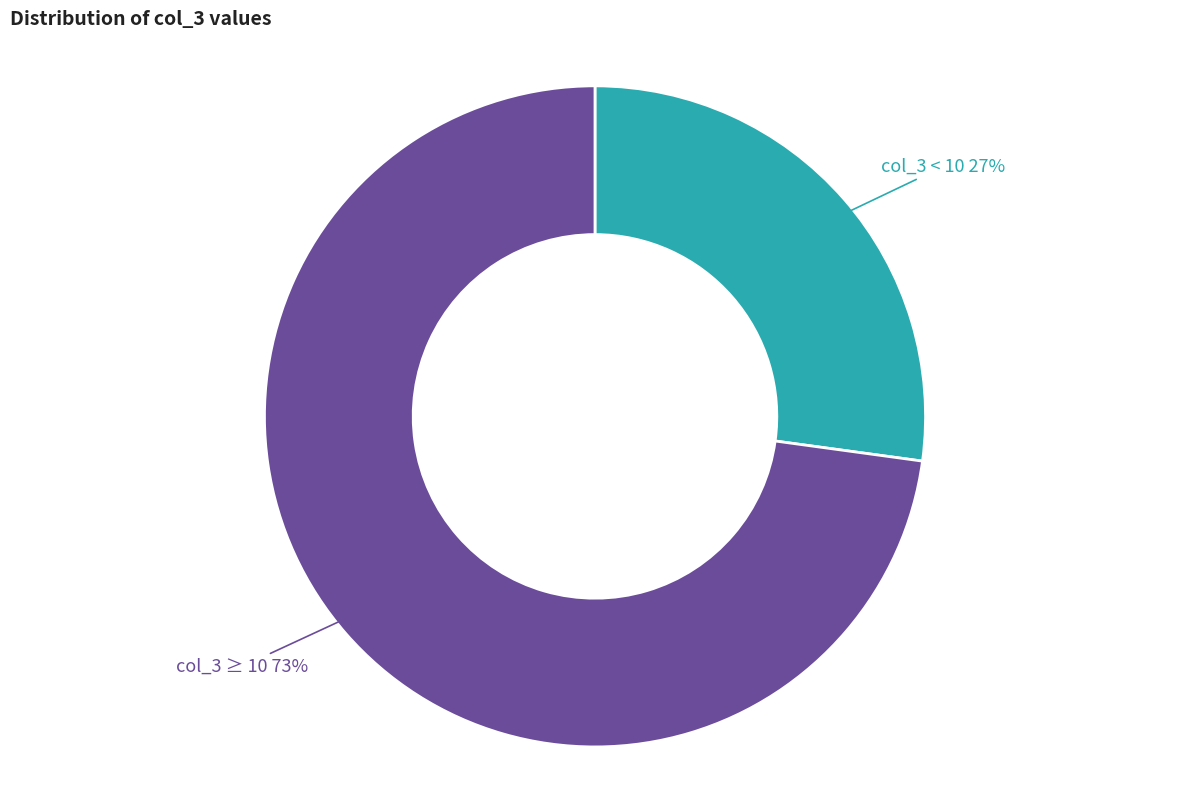

Combined, do col_3 < 10 and col_3 ≥ 10 account for over 50%?

Yes